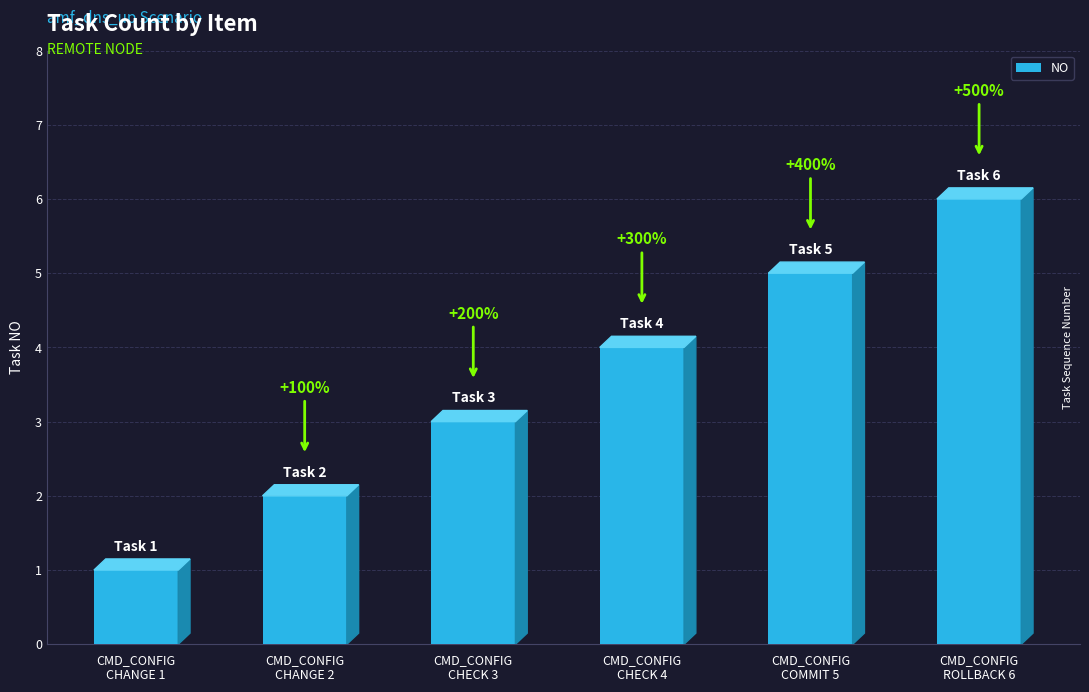

Reading left to right, extract all data points from this chart.

1	2	3	4	5	6